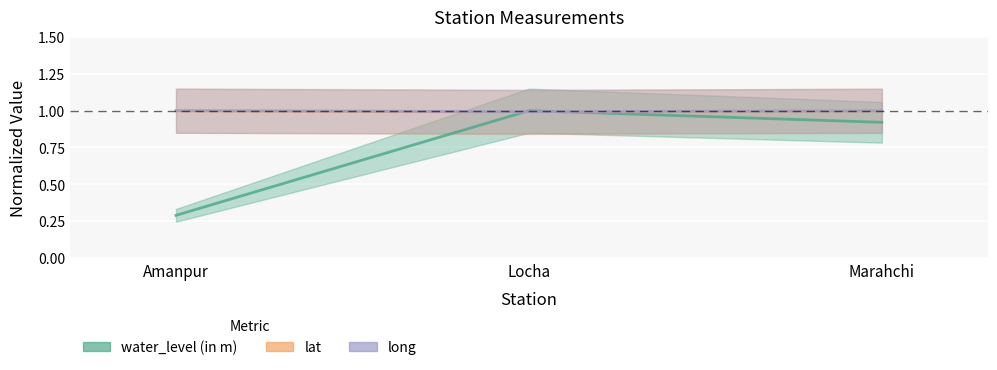

Between Amanpur and Locha, which is larger?

Locha